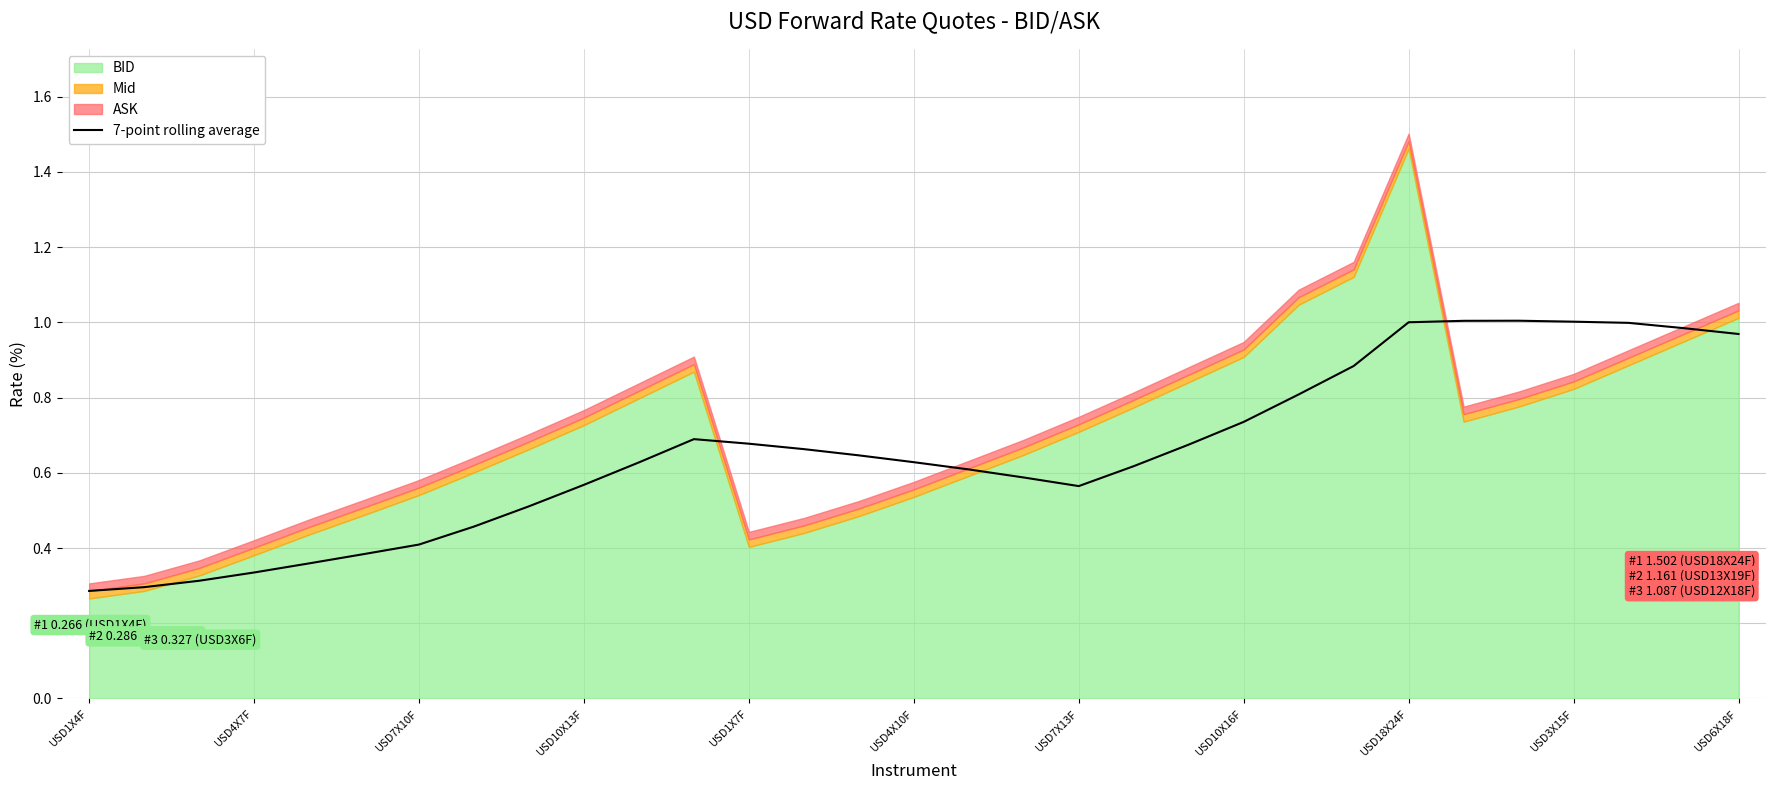

Is it true that the value at 14 is 0.6?

True